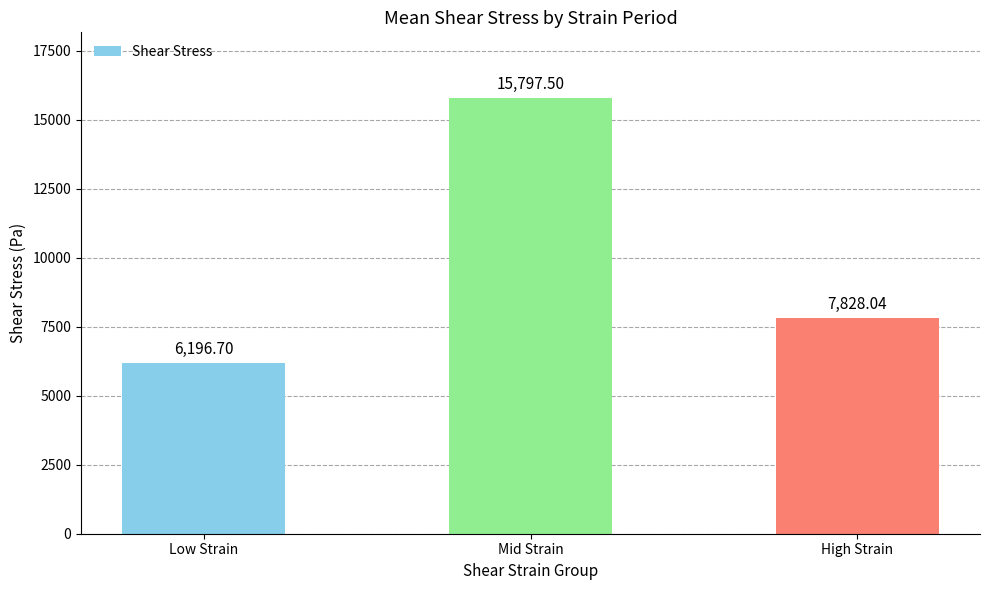

What is the value of the 1st bar from the left?

6196.7